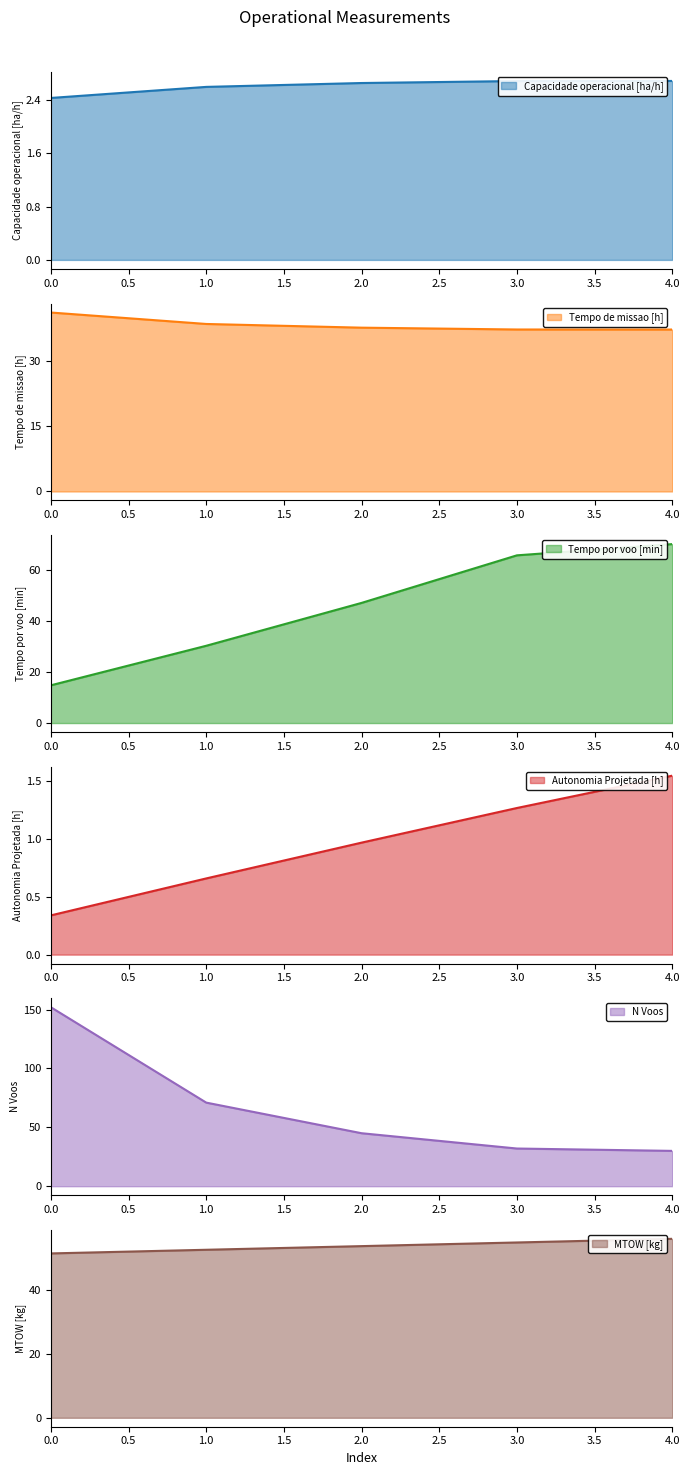

What is the average value of the Tempo de missao [h] series?

38.3